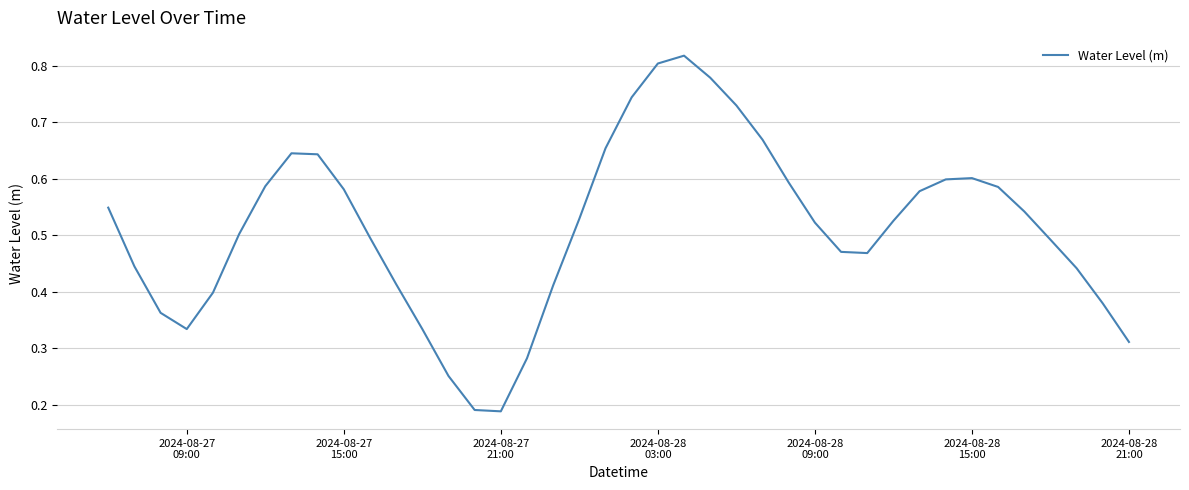

Does the chart have visible grid lines?

Yes